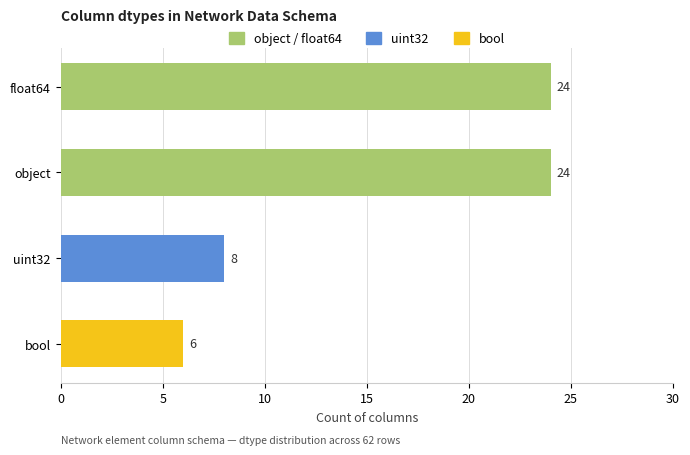

How many data points does each series have?

4